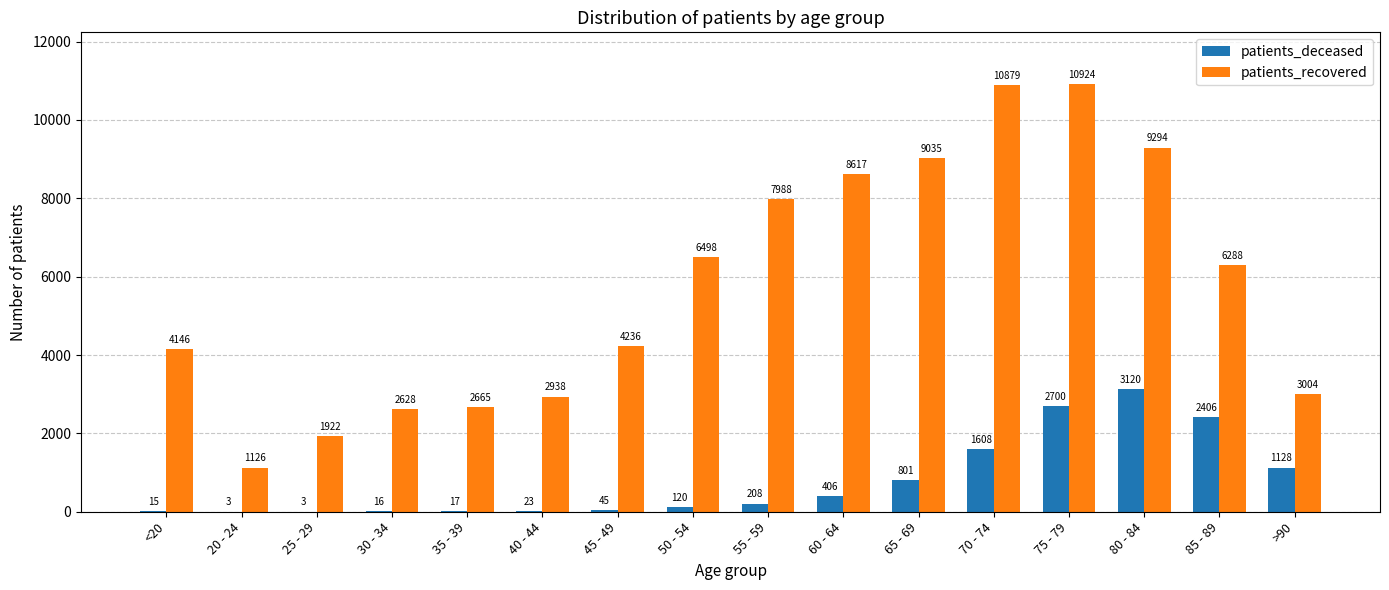

What are all the series names shown in the legend?

patients_deceased, patients_recovered